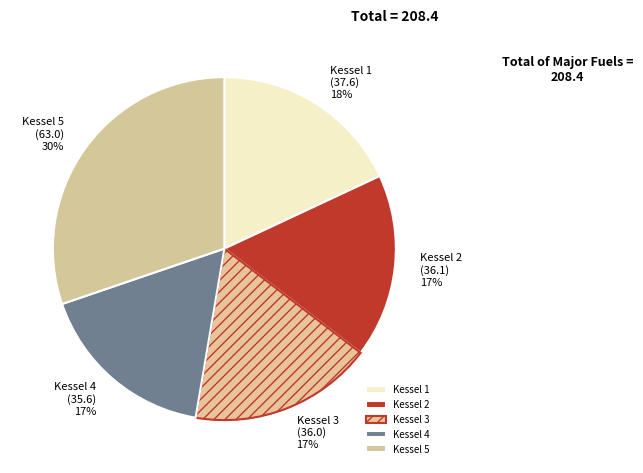

Between Kessel 2 and Kessel 1, which is larger?

Kessel 1